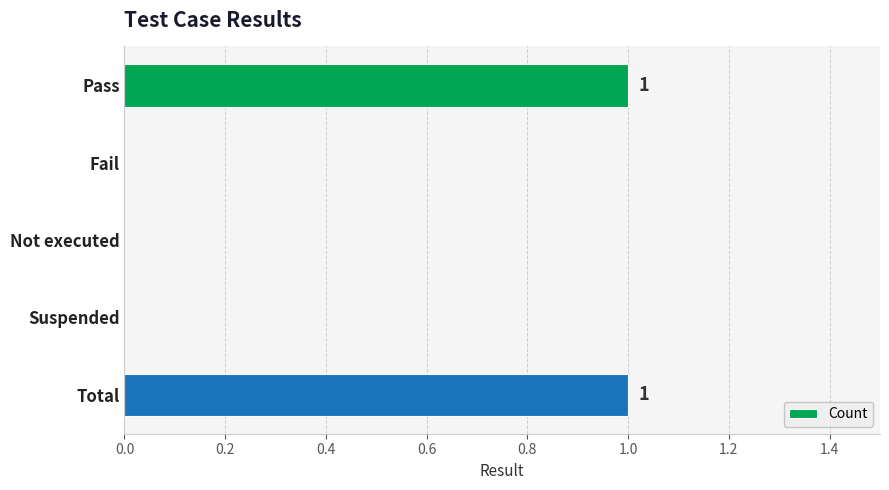

What is the change in value from Fail to Total?

+1